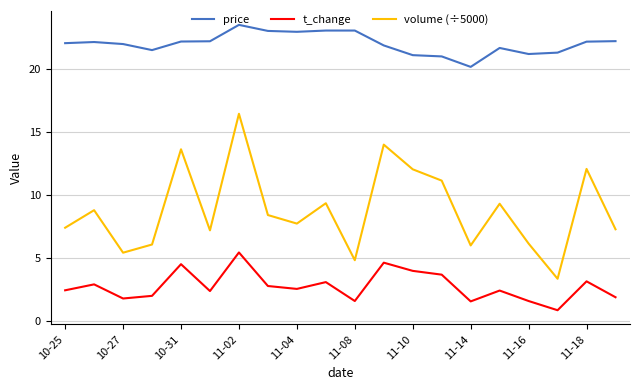

Rank the series by their maximum value, from highest to lowest.

price, volume (÷5000), t_change